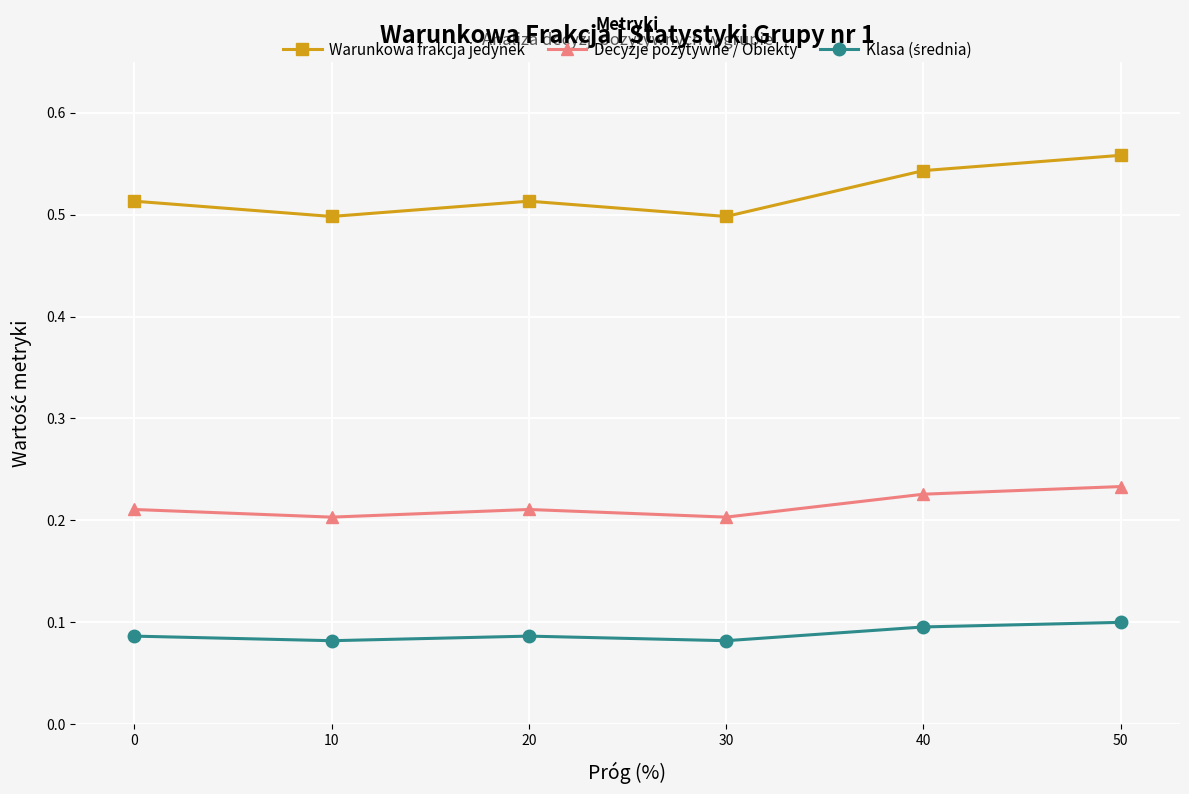

True or false: Warunkowa frakcja jedynek and Decyzje pozytywne / Obiekty cross at least once.

False